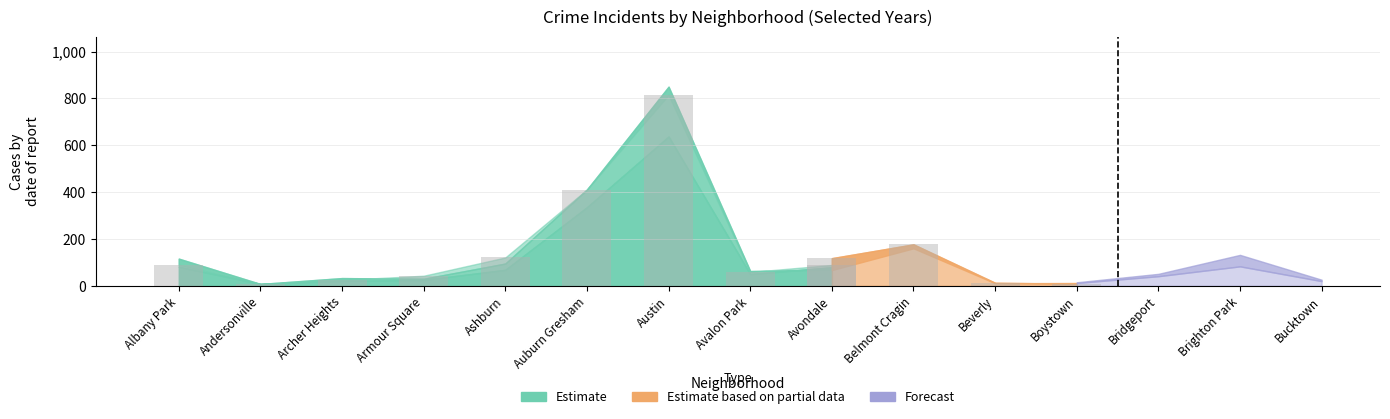

Is it true that 2016 equals 4 at Andersonville?

False